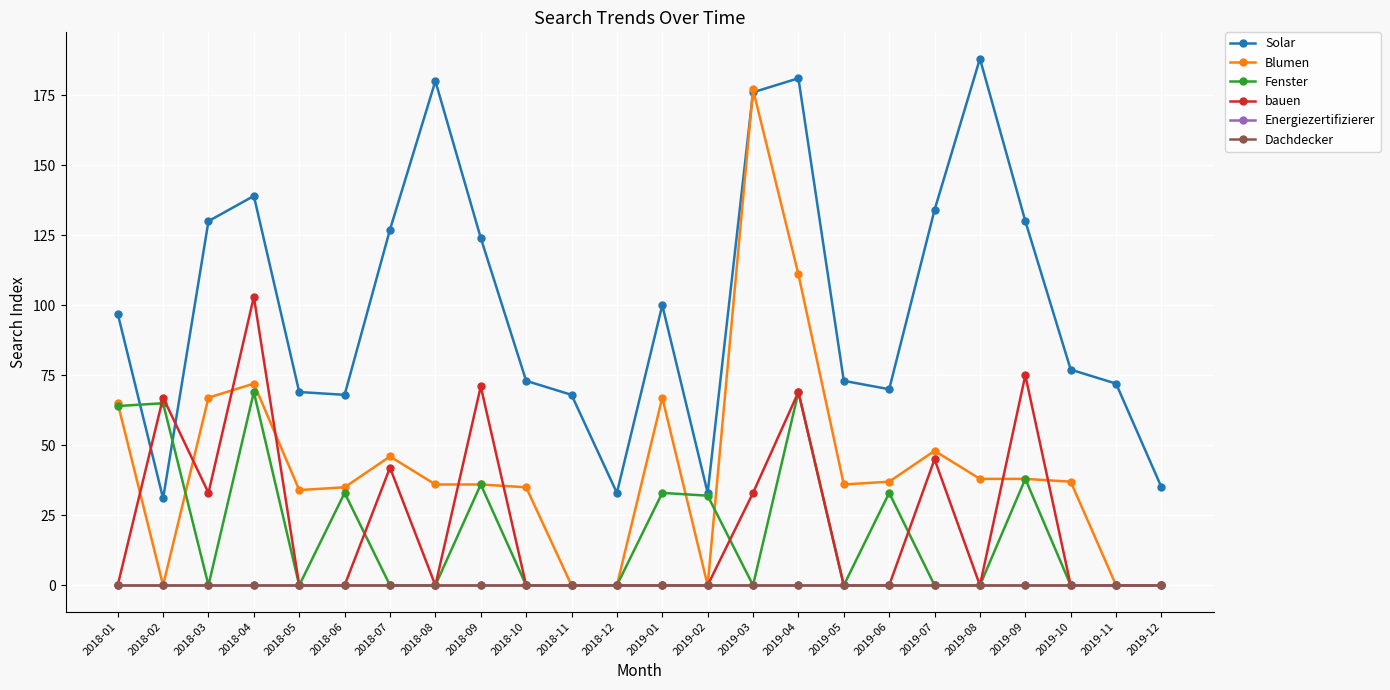

Is this an area chart (filled region under the line)?

No